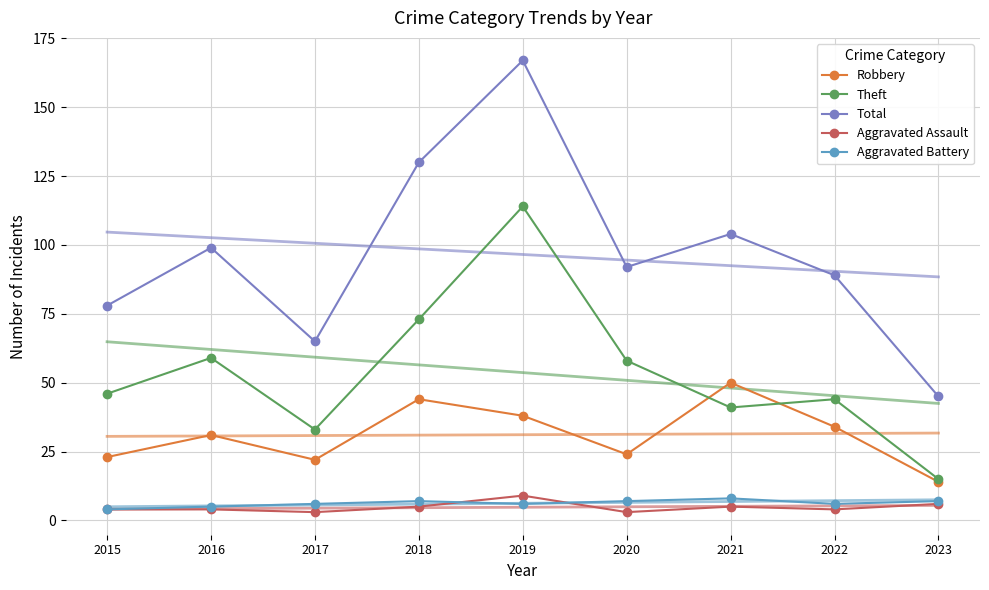

In Theft, how many points are higher than both neighbors (excluding endpoints)?

3